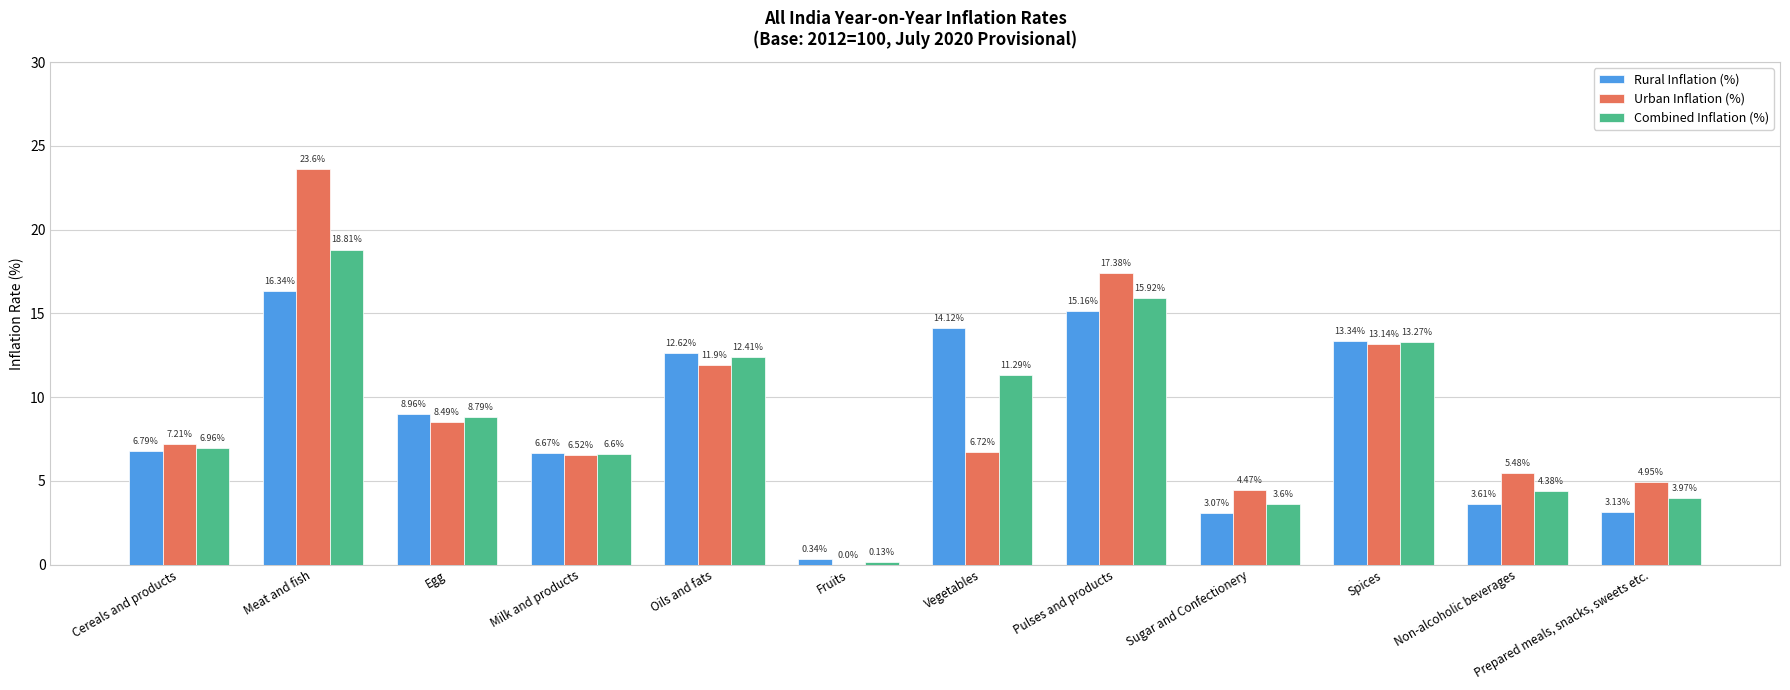

The Combined Inflation (%) series shows 4.4 at Non-alcoholic beverages. True or false?

True